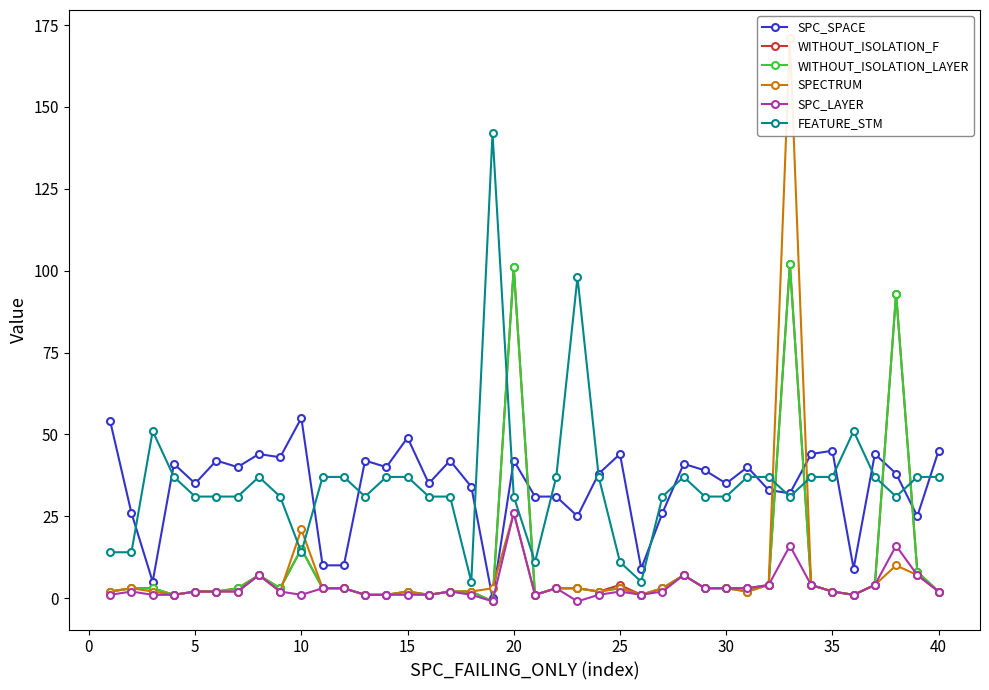

What is the highest value of the FEATURE_STM series?

142